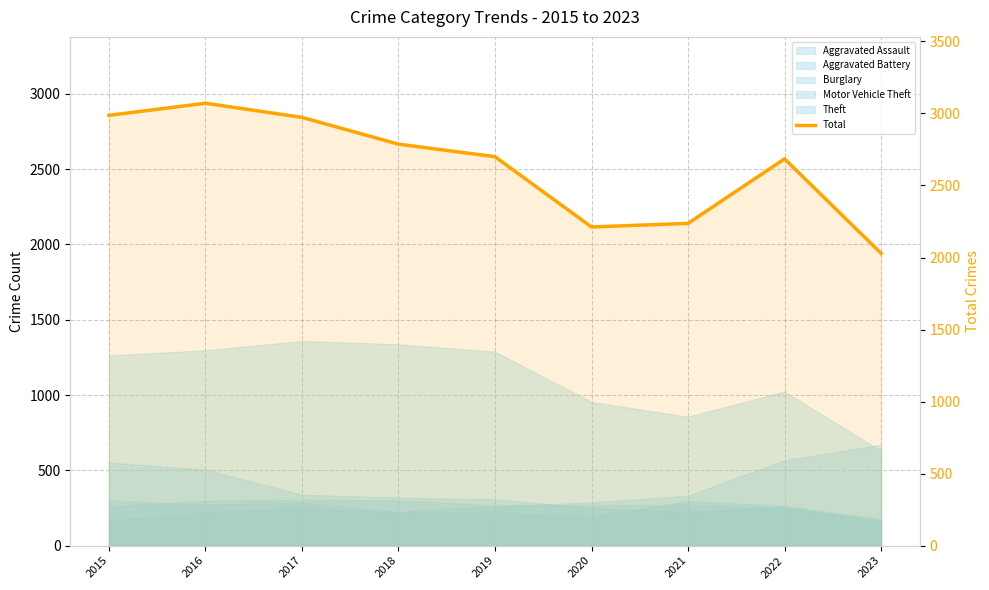

True or false: the data has more than 1 interior local peaks.

True